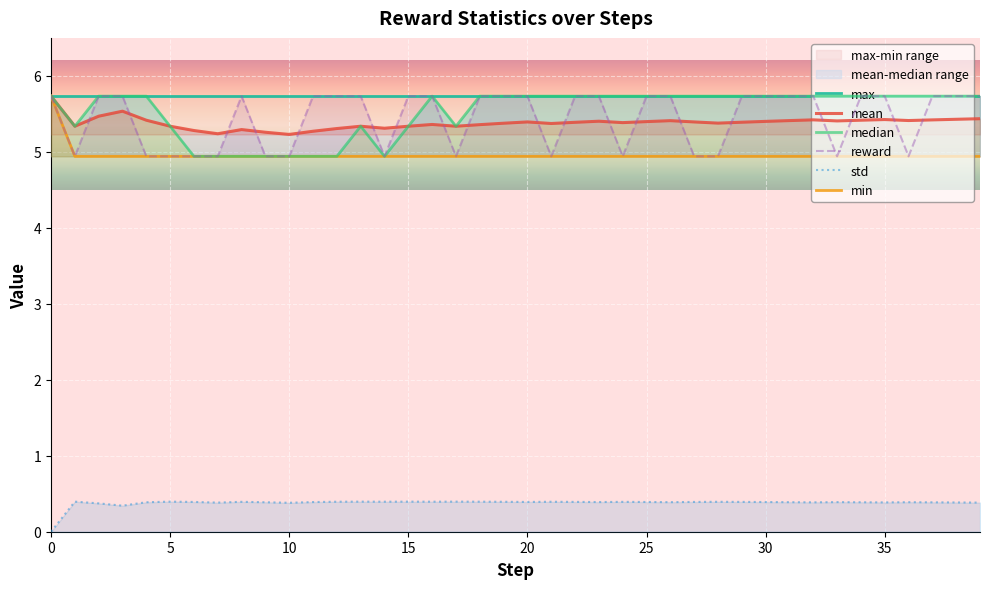

How many interior local peaks does the std series have?

11